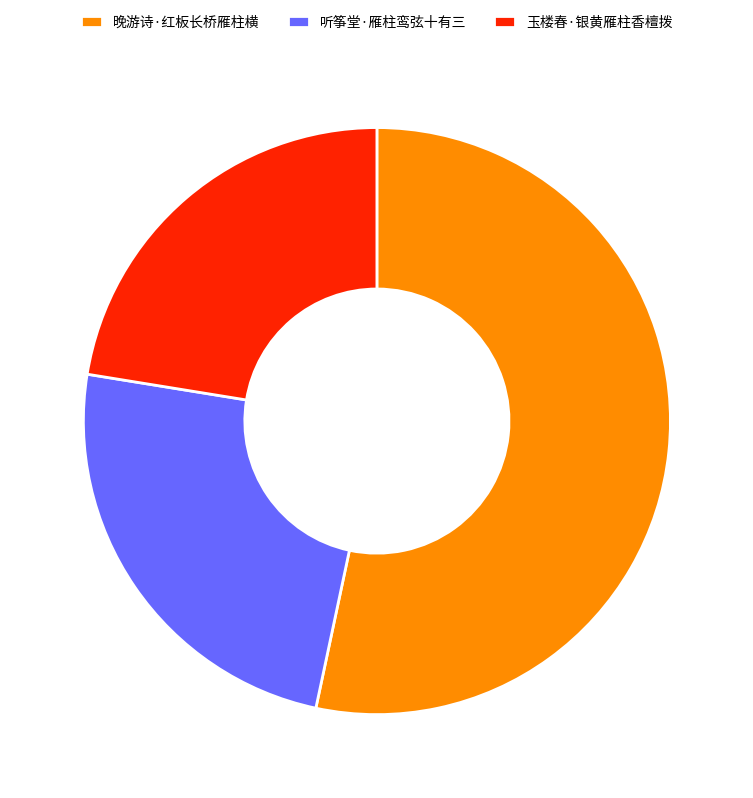

Between 听筝堂·雁柱鸾弦十有三 and 玉楼春·银黄雁柱香檀拨, which is larger?

听筝堂·雁柱鸾弦十有三